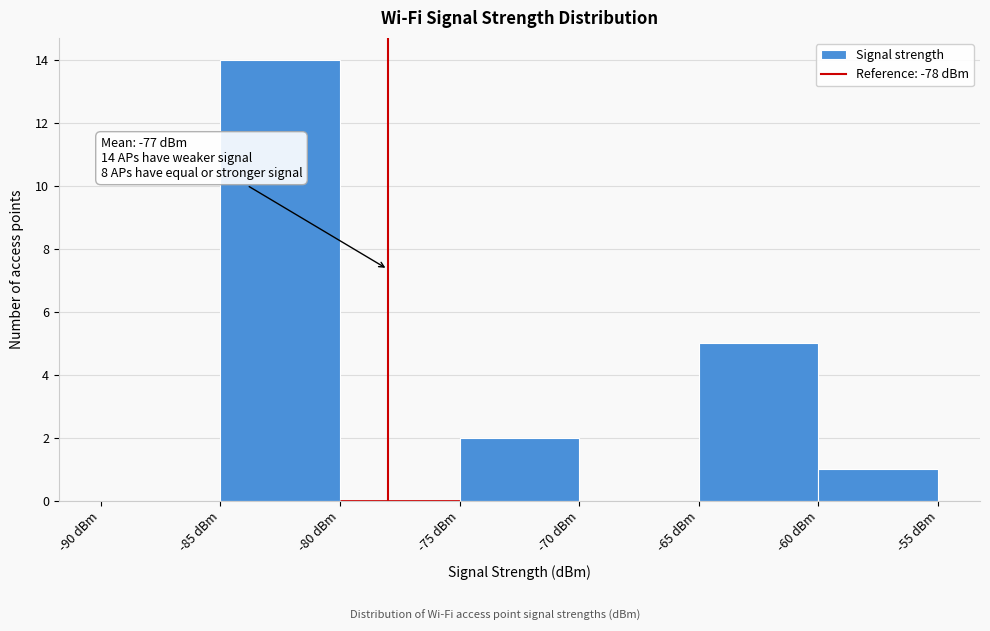

Over which range of the x-axis is the bar tallest?

-85 to -80